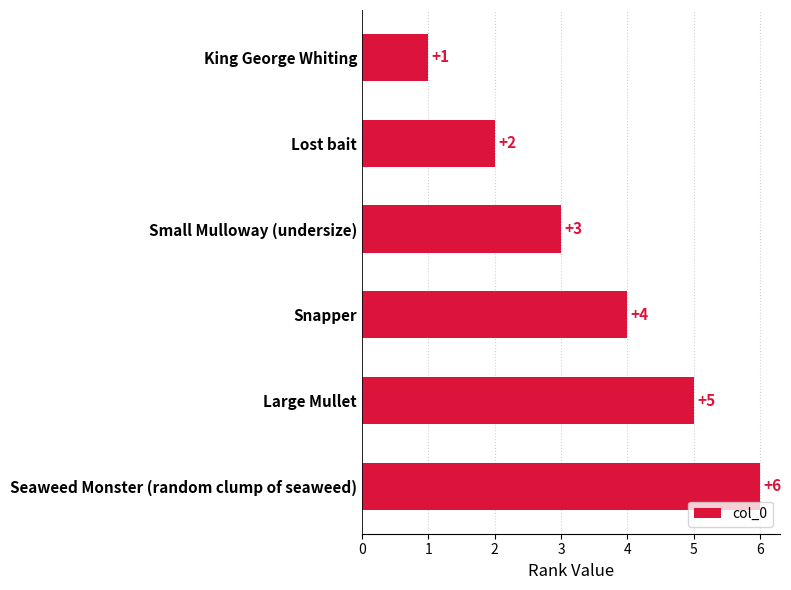

Approximately how many times larger is the value at Lost bait compared to Snapper?

0.5